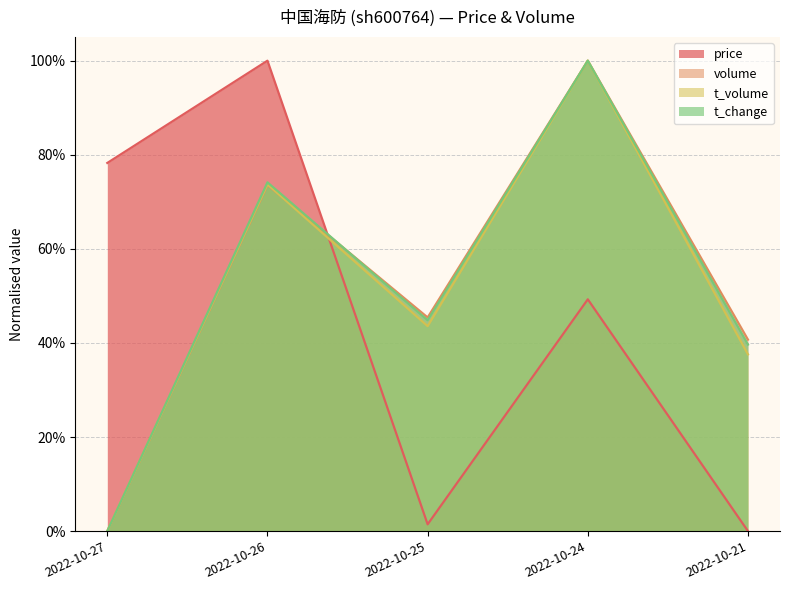

What is the value of the volume point at the 2nd from the left?

0.7